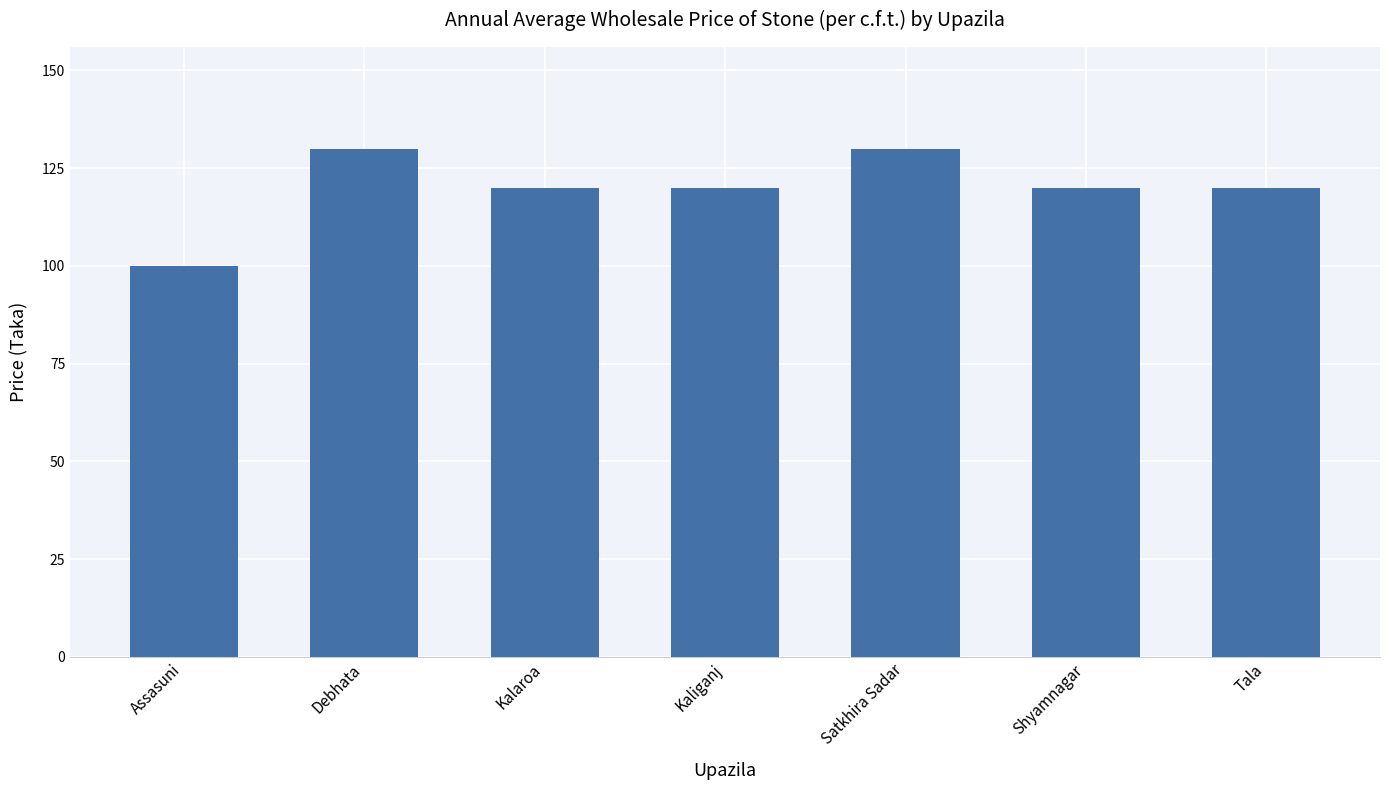

What is the minimum value shown in the chart?

100